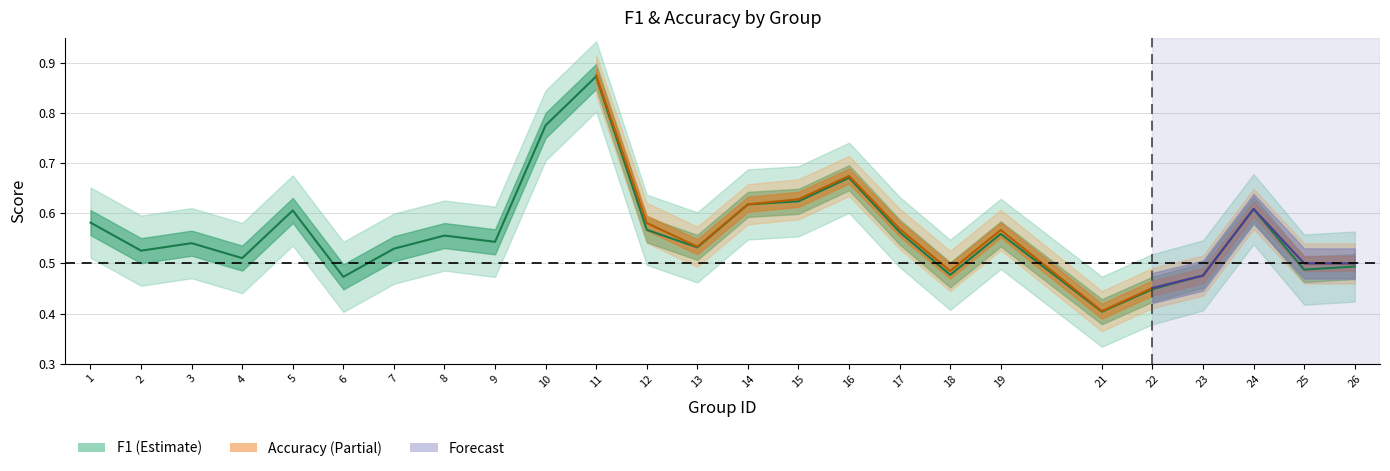

What is the change in value from 1 to 26?

-0.1